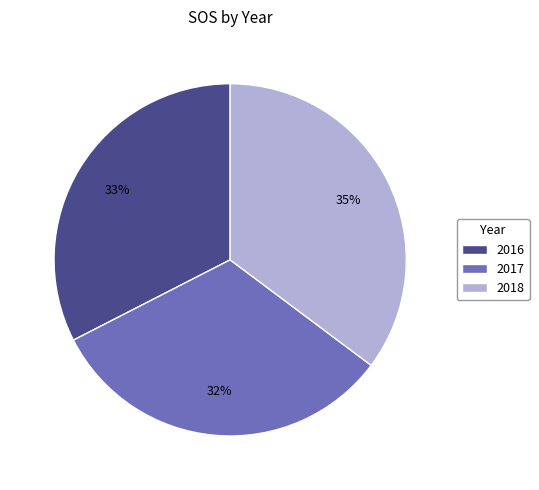

Which slice is the largest?

2018